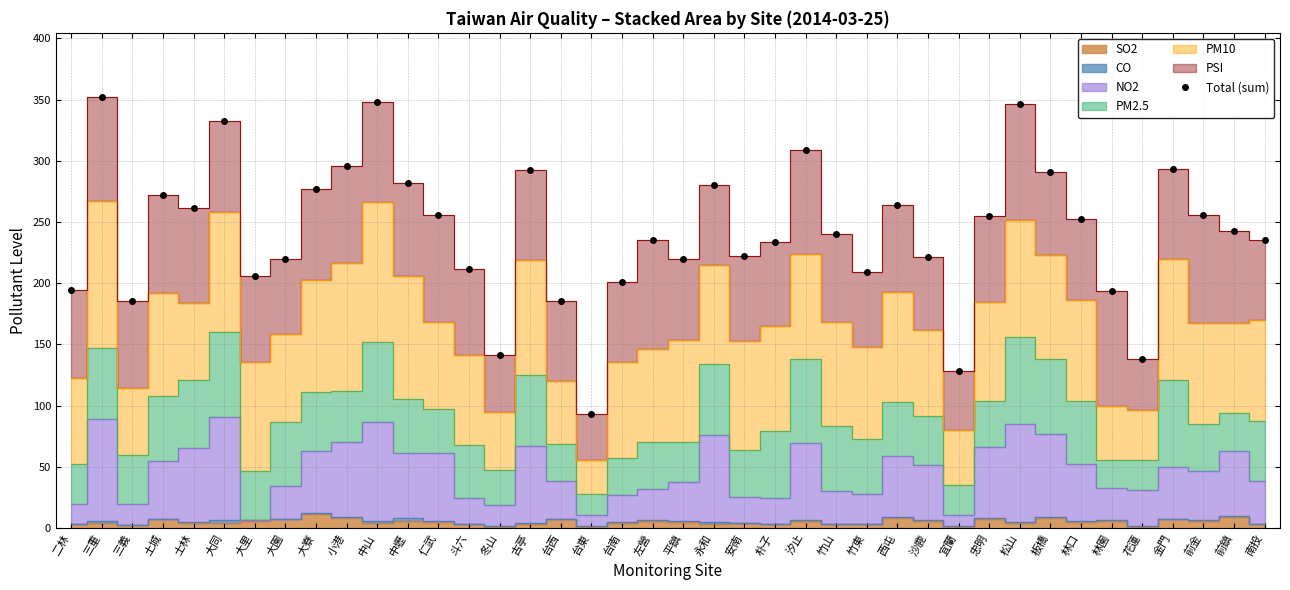

What is the value of the 5th point from the left?

261.7